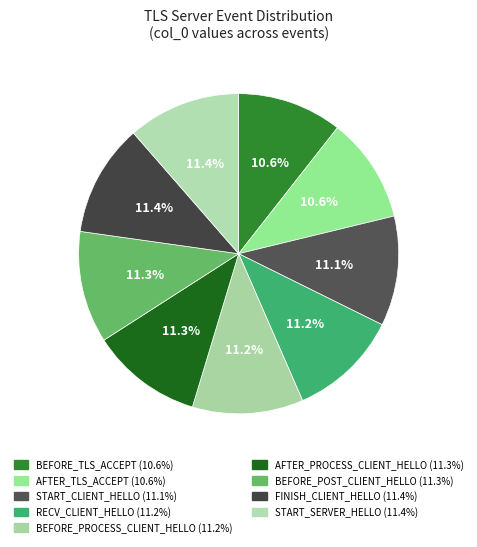

How many segments does this pie chart have?

9